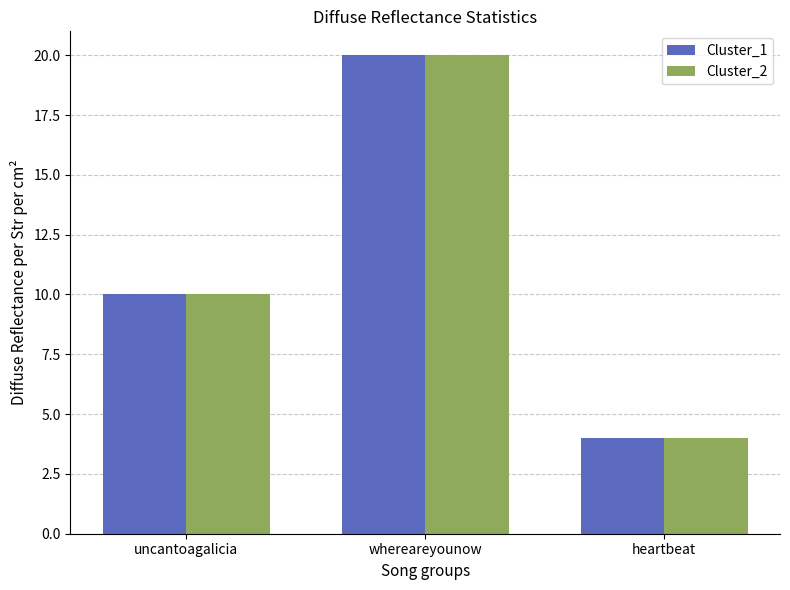

List the labels in order of Cluster_2 value, largest first.

whereareyounow, uncantoagalicia, heartbeat